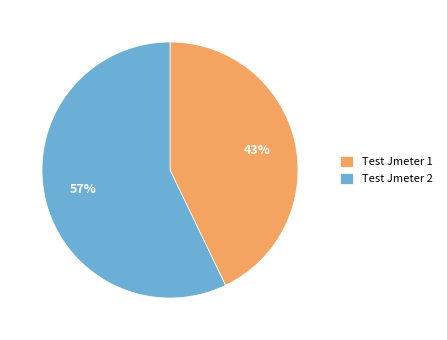

To the nearest percent, what is the combined percentage of Test Jmeter 1 and Test Jmeter 2?

100%